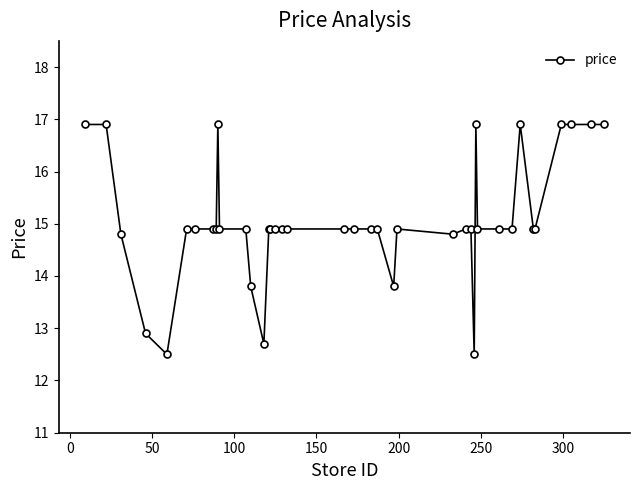

Count the number of categories in the chart.

40